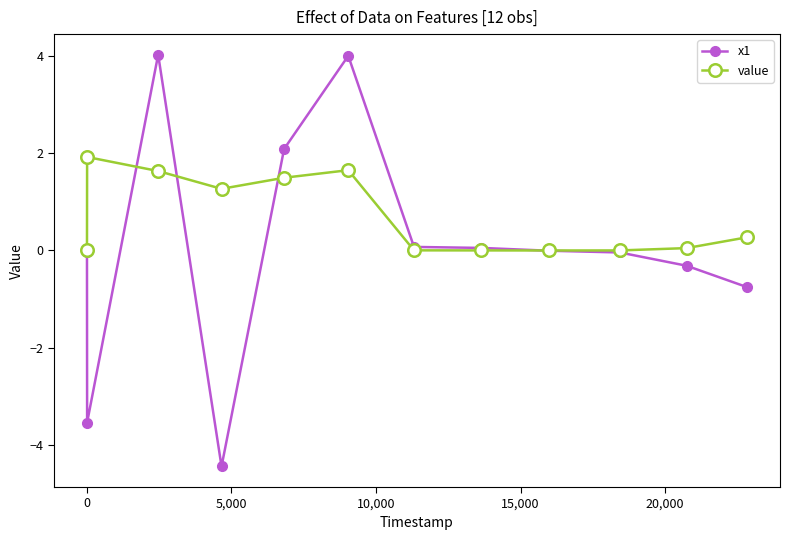

How many data points does each series have?

12